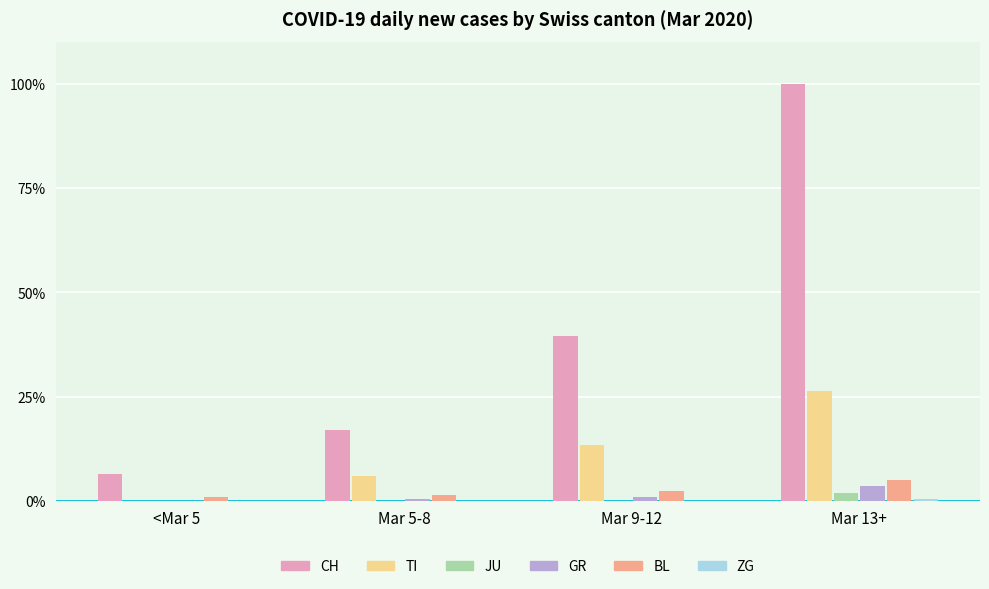

What is the spread (max minus min) of values at <Mar 5?

6.5